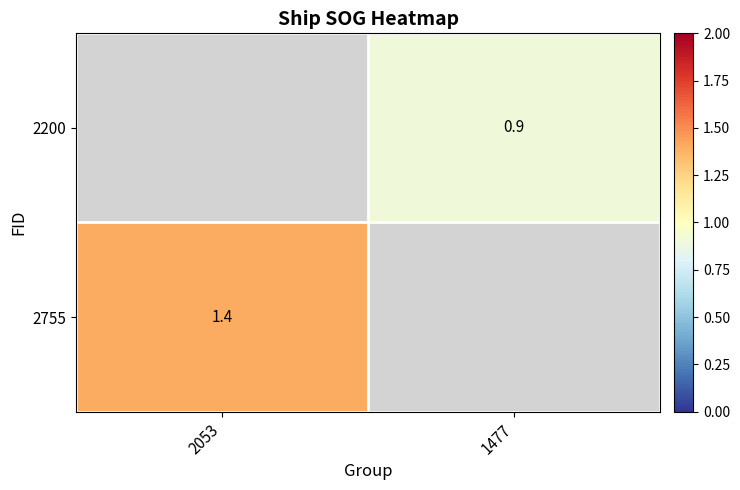

What is the maximum value shown in the chart?

1.4